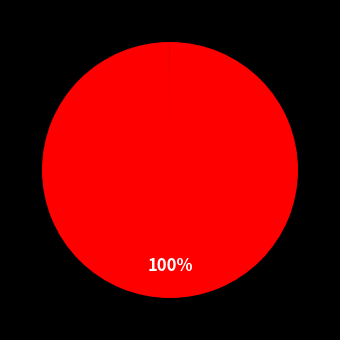

Is there any slice that represents more than half of the pie?

Yes